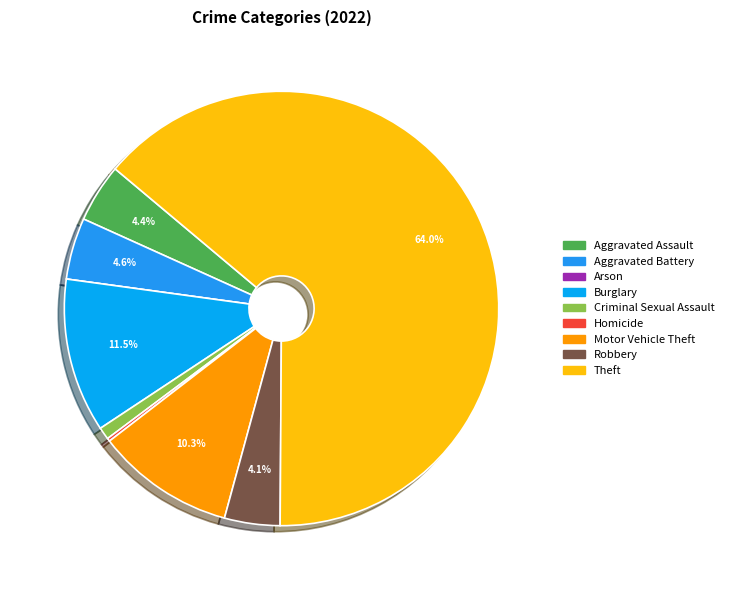

Rank the categories by value from highest to lowest.

Theft, Burglary, Motor Vehicle Theft, Aggravated Battery, Aggravated Assault, Robbery, Criminal Sexual Assault, Homicide, Arson